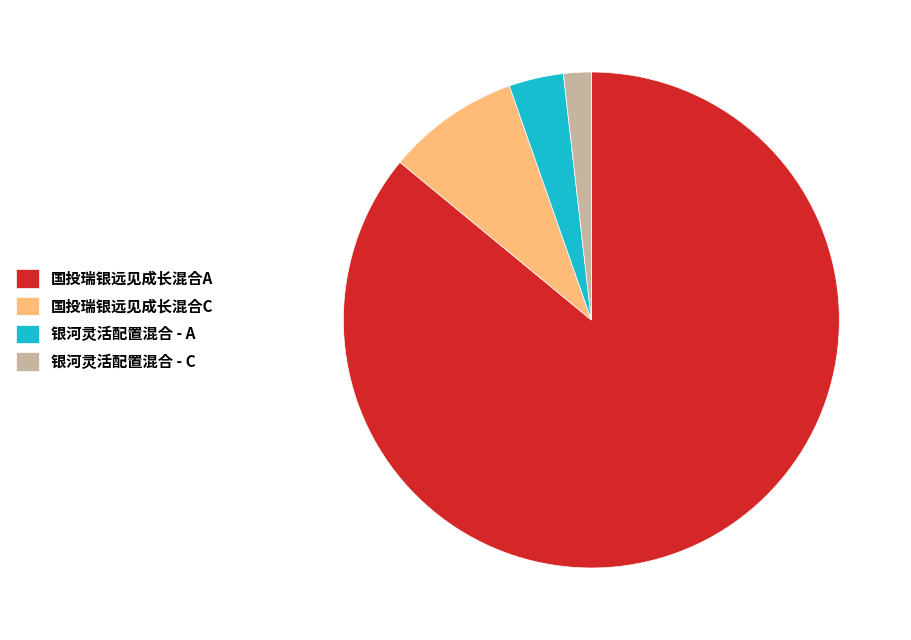

Count the number of slices in the pie.

4